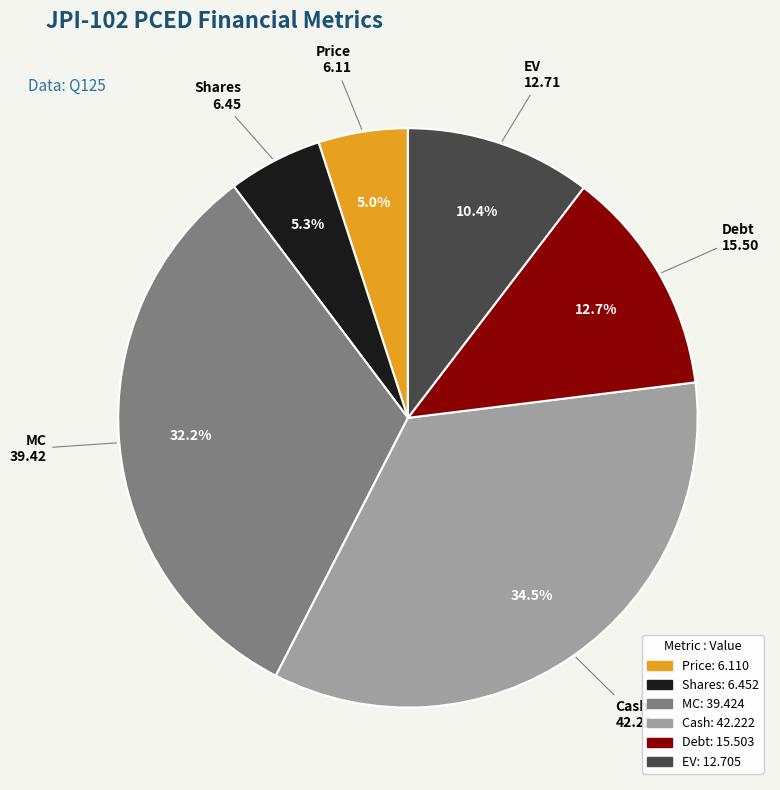

Count the number of slices in the pie.

6